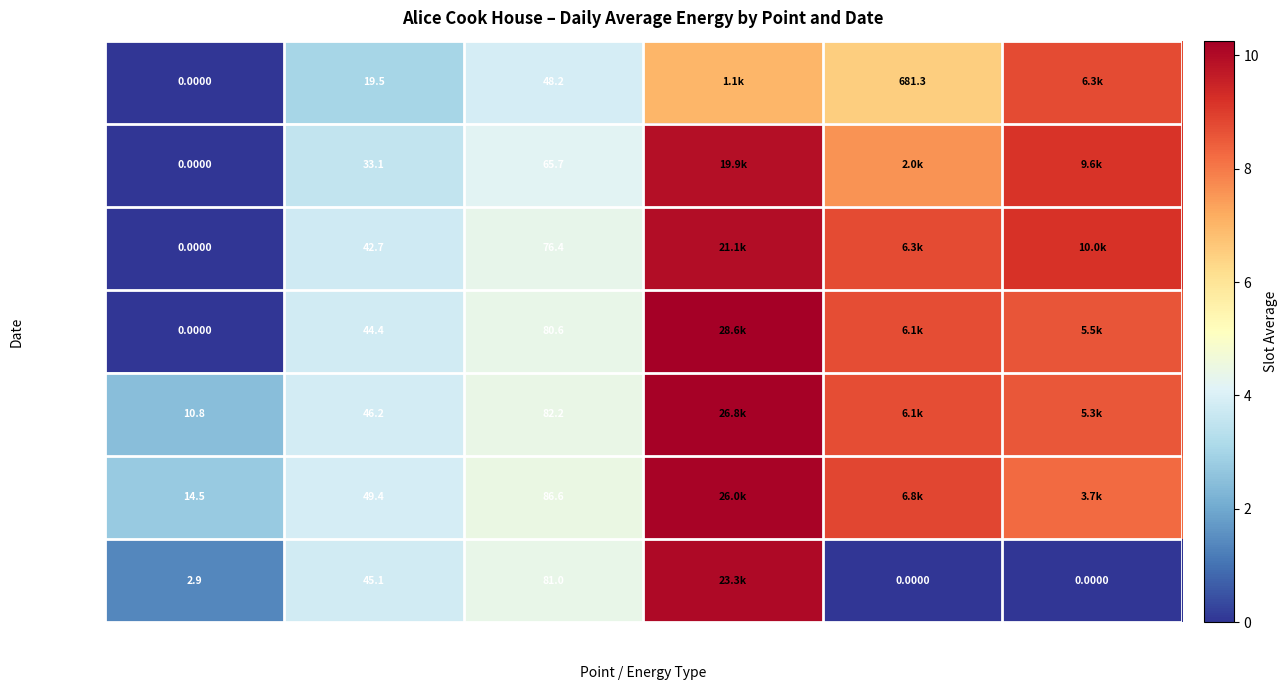

Between DHW
Dining and DHW
Alice Cook, which is larger?

DHW
Dining